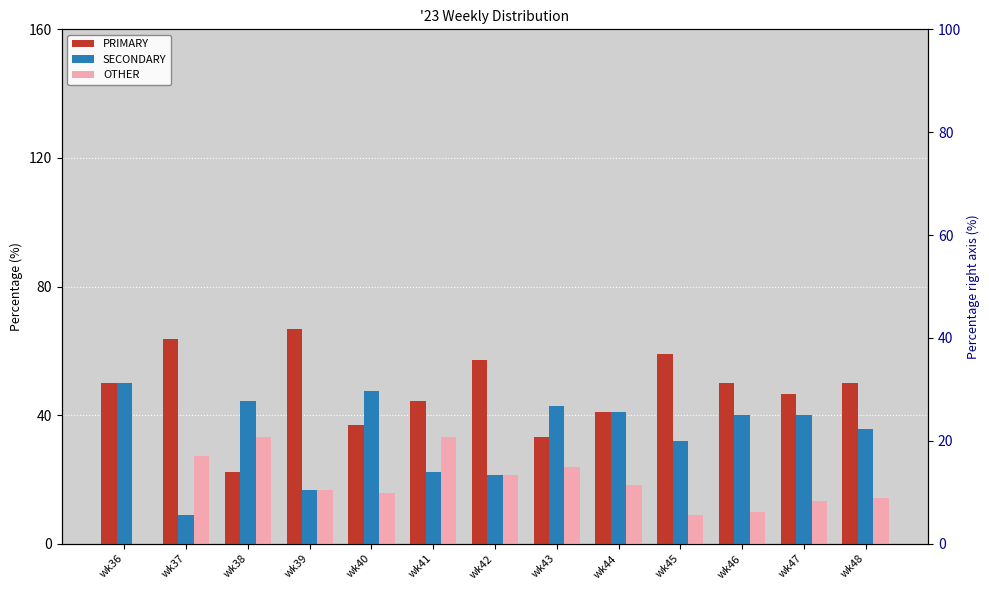

Which series has the largest range (max minus min)?

PRIMARY